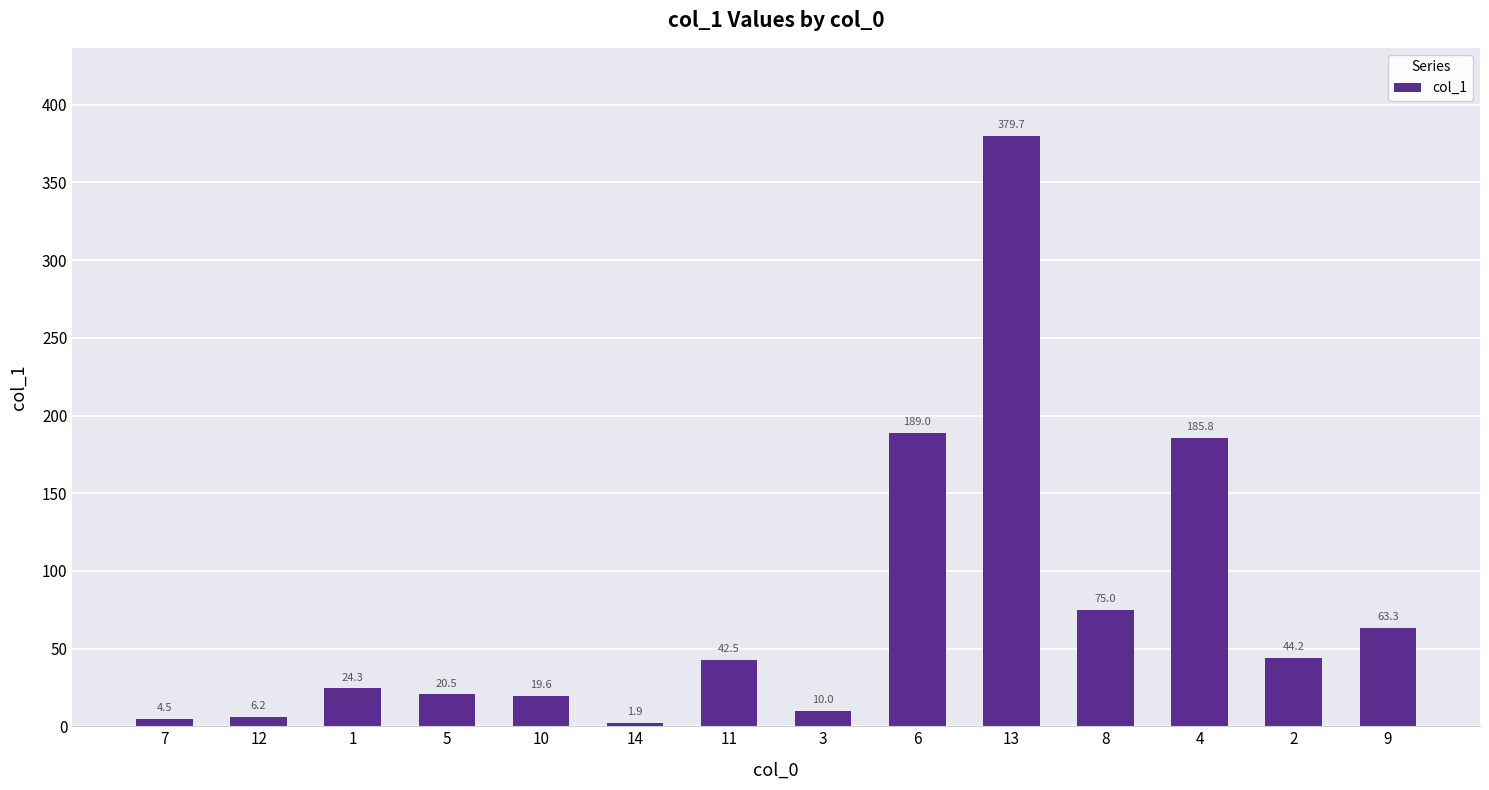

What is the smallest value displayed?

1.9